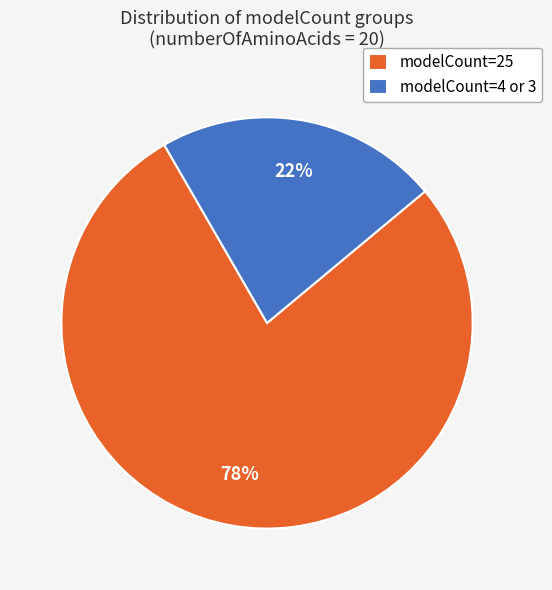

Is it true that modelCount=4 or 3 is 22% of the pie?

True